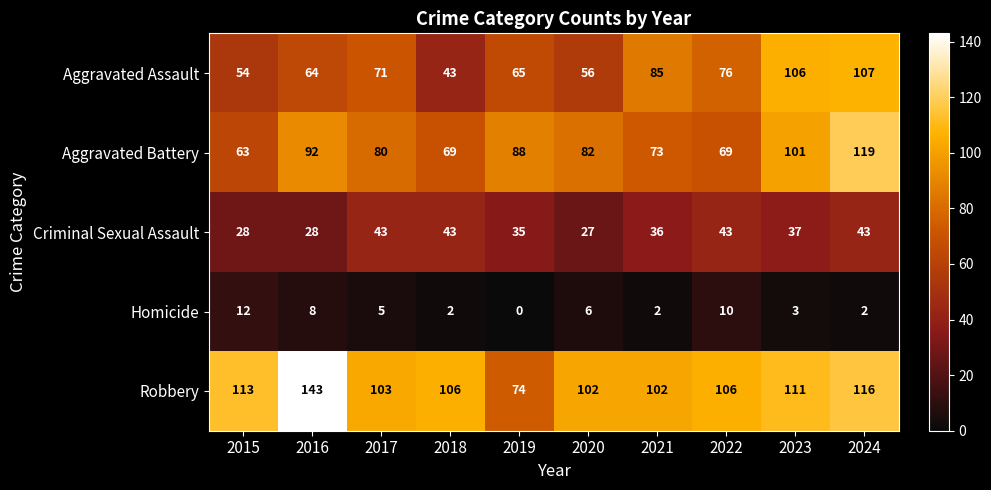

What is the sum of the Criminal Sexual Assault values at 2023 and 2015?

65